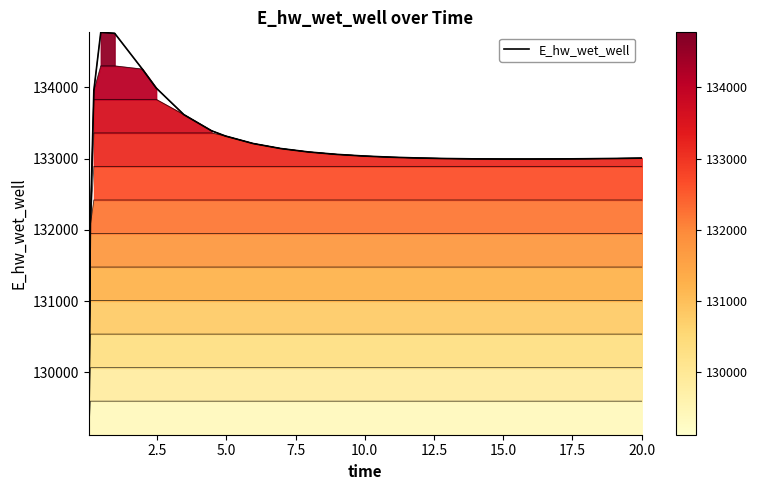

How many lines are shown in the chart?

1